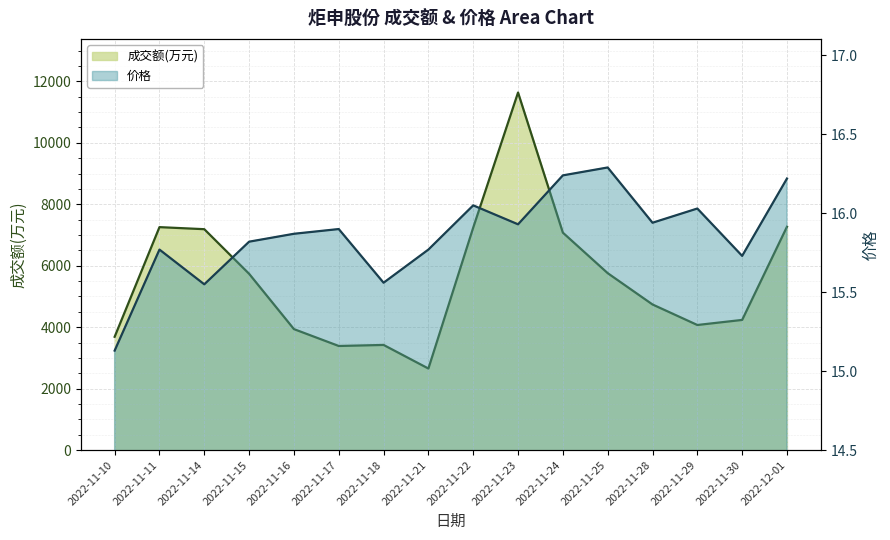

What is the greatest value displayed?

11637.0